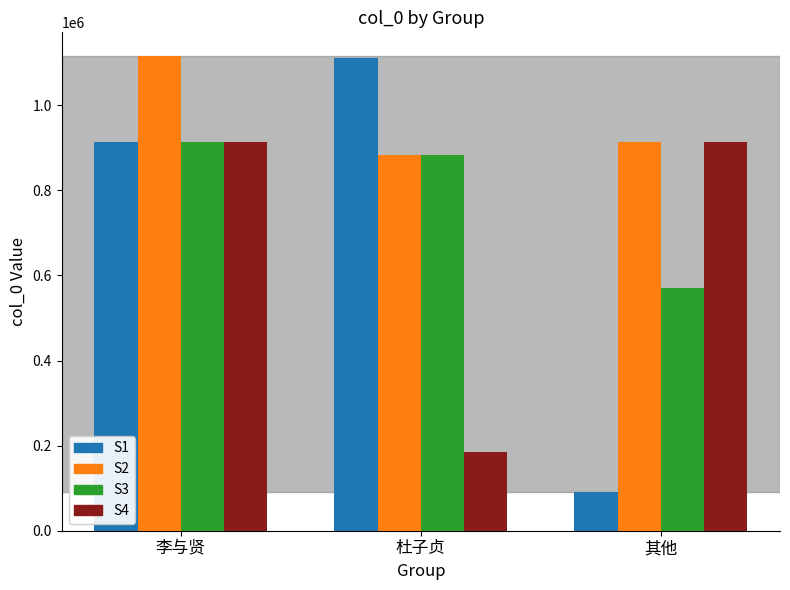

At which label is S3 closest to 741366?

杜子贞